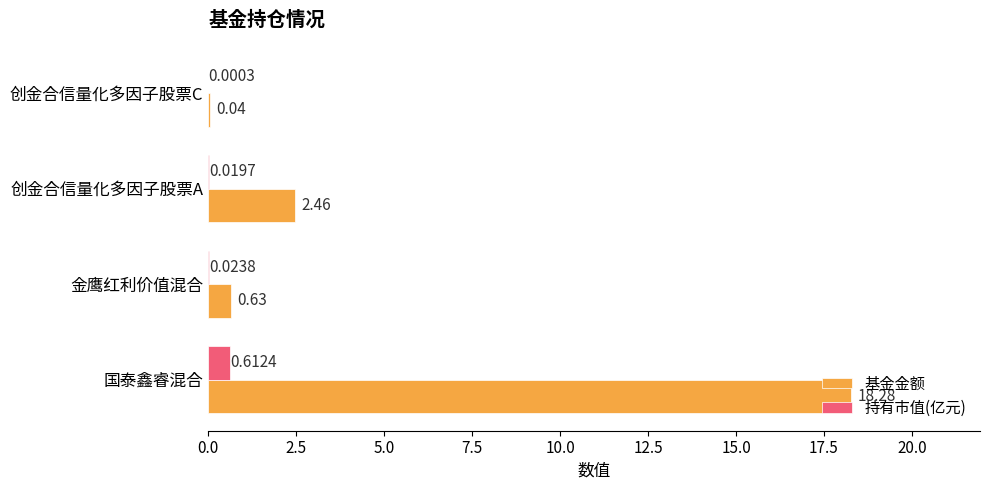

Between 国泰鑫睿混合 and 创金合信量化多因子股票C, which series saw the biggest shift?

基金金额